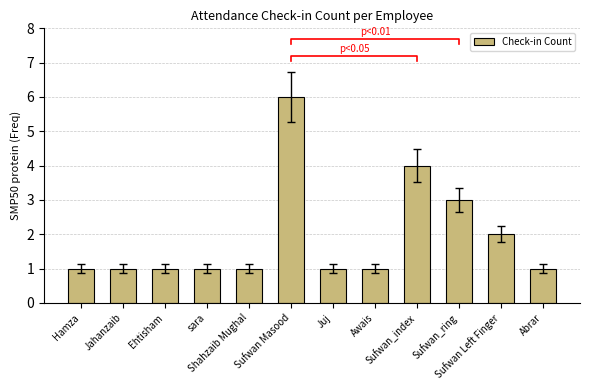

What is the difference between the maximum and second lowest values?

5